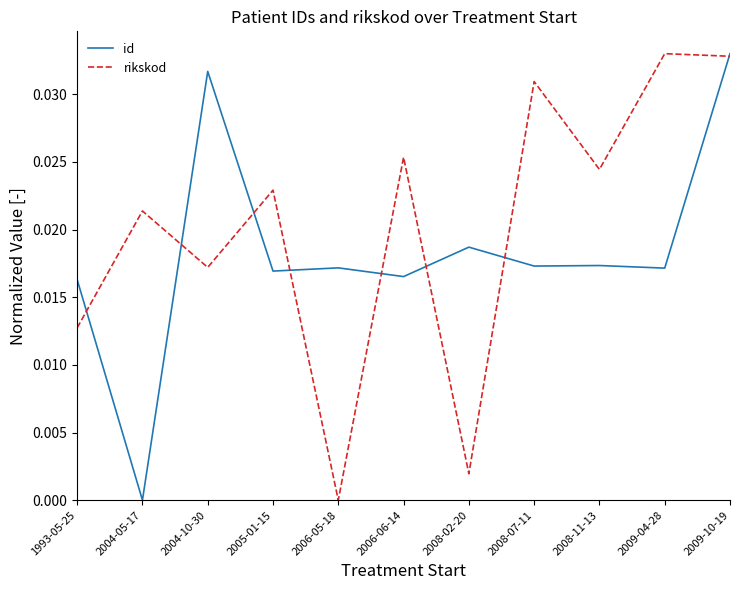

At which category is the sum across all series the highest?

2009-10-19